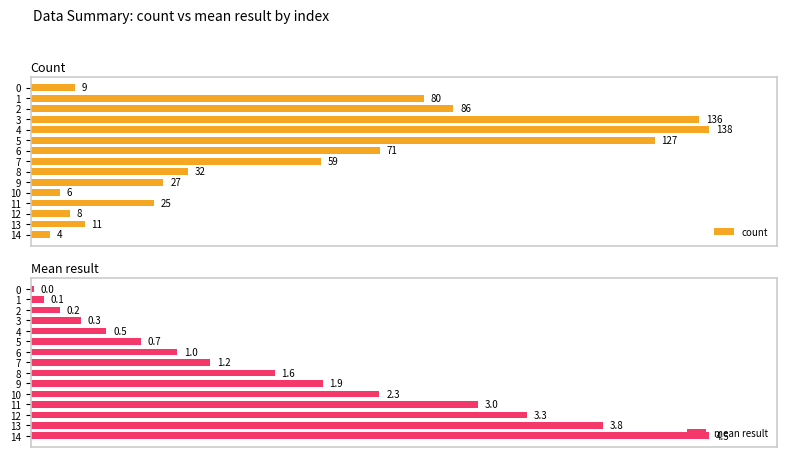

How many bars are there in each group?

2